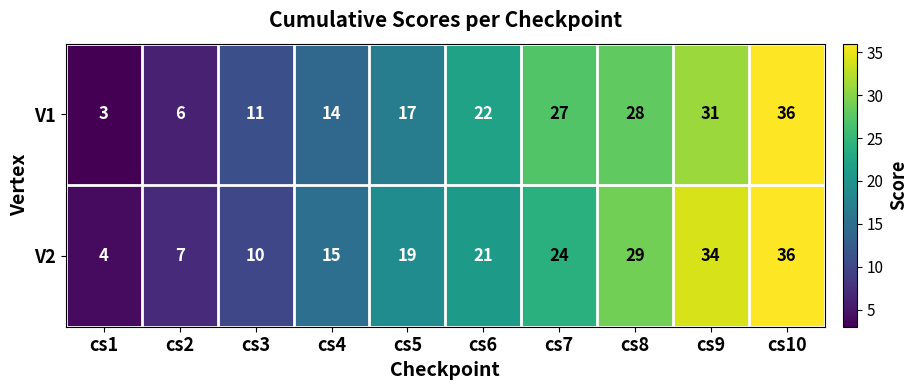

At which category is the sum across all series the highest?

cs10